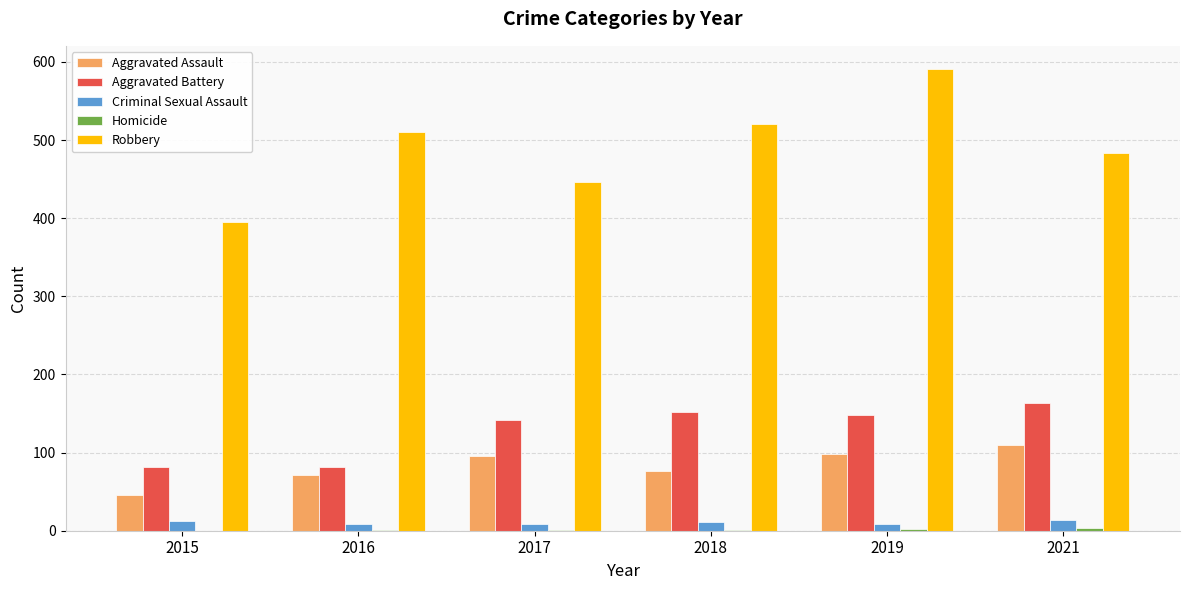

What is the maximum value shown in the chart?

591